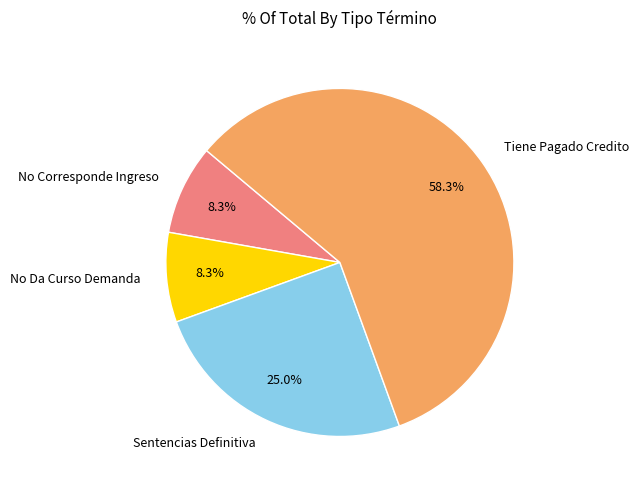

Between Sentencias Definitiva and No Corresponde Ingreso, which is larger?

Sentencias Definitiva